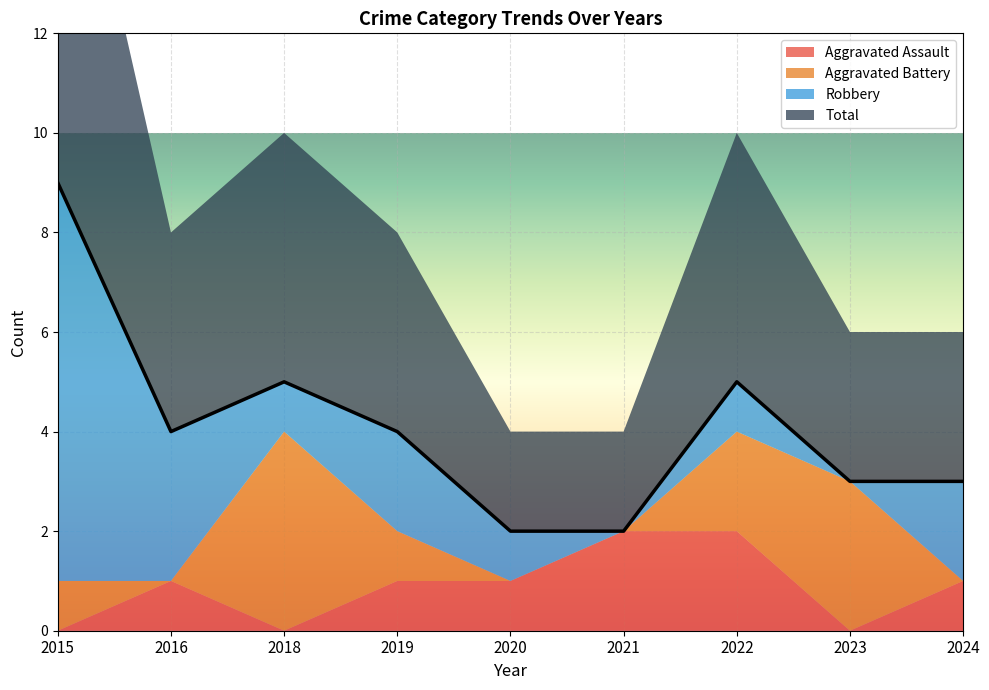

What is the lowest value of the Total series?

2